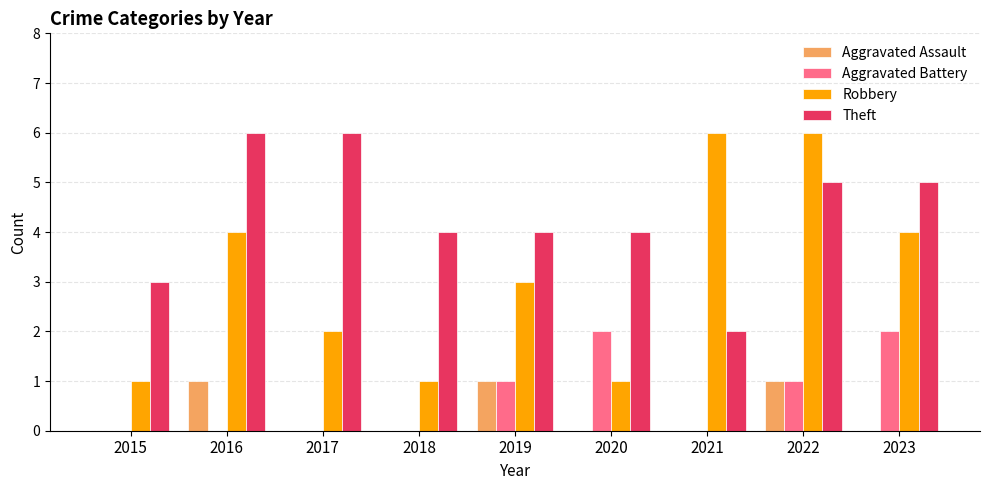

What is the total value across all series at 2015?

4